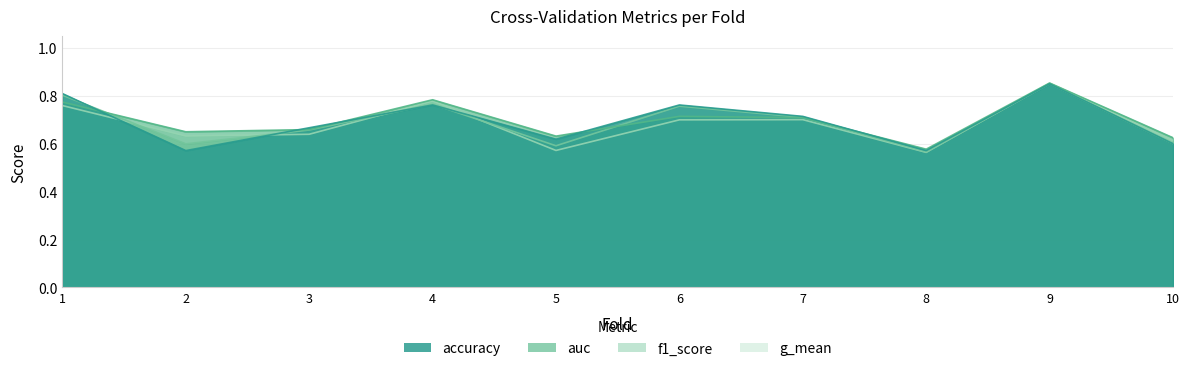

The value of auc at 9 is 1.3. True or false?

False